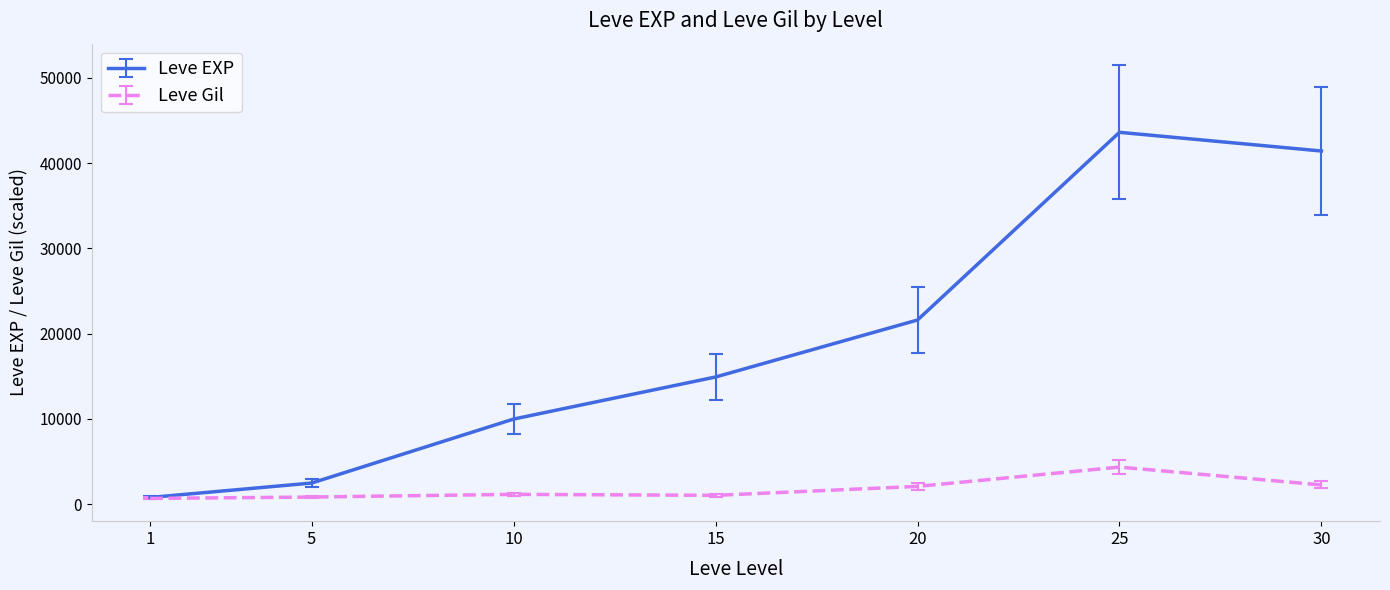

Rank the series at 30 from lowest to highest value.

Leve Gil, Leve EXP